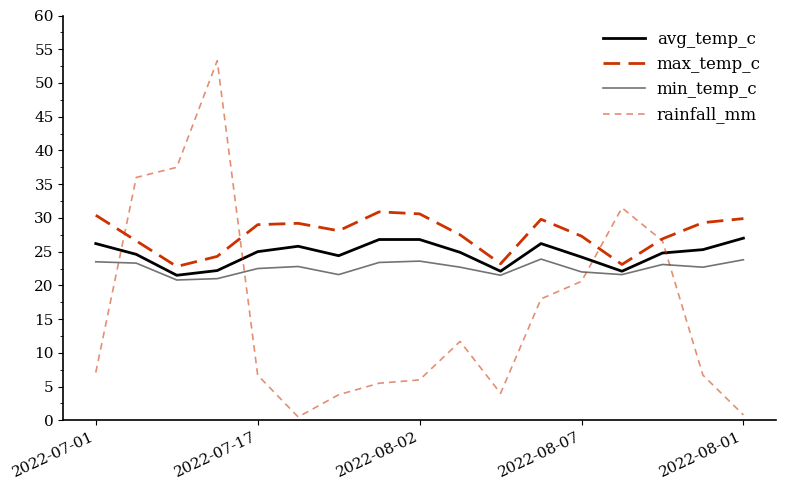

Reading left to right, what are all the values shown in this chart?

avg_temp_c: 26.2	24.6	21.5	22.2	25.0	25.8	24.4	26.8	26.8	24.9	22.1	26.2	24.2	22.1	24.8	25.3	27.0
max_temp_c: 30.4	26.6	22.8	24.3	29.0	29.2	28.1	30.9	30.6	27.5	23.2	29.8	27.3	23.1	26.9	29.3	29.9
min_temp_c: 23.5	23.3	20.8	21.0	22.5	22.8	21.6	23.4	23.6	22.7	21.5	23.9	22.0	21.6	23.1	22.7	23.8
rainfall_mm: 7.1	36.0	37.5	53.3	6.7	0.5	3.8	5.5	6.0	11.7	4.0	18.0	20.6	31.5	26.6	6.7	0.8